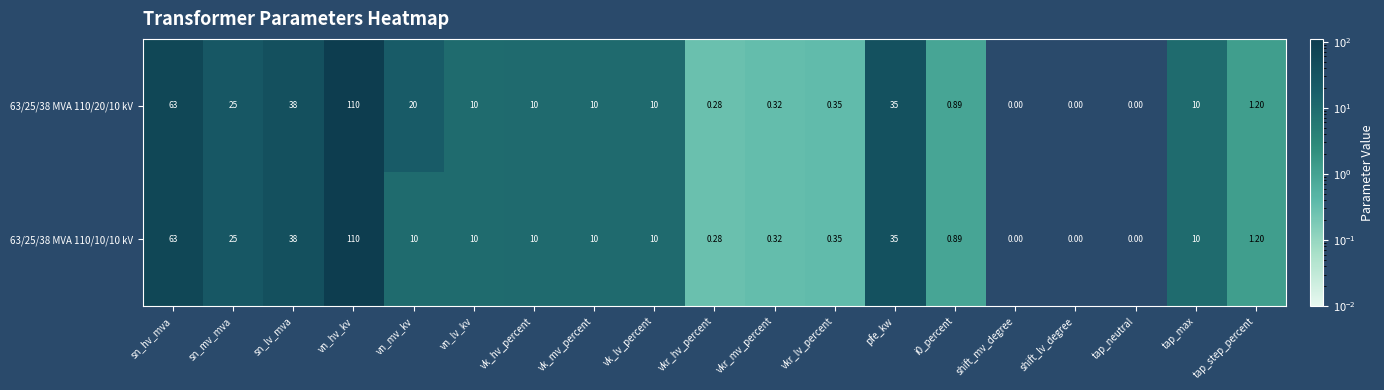

Which category has the highest value in the 63/25/38 MVA 110/10/10 kV series?

vn_hv_kv